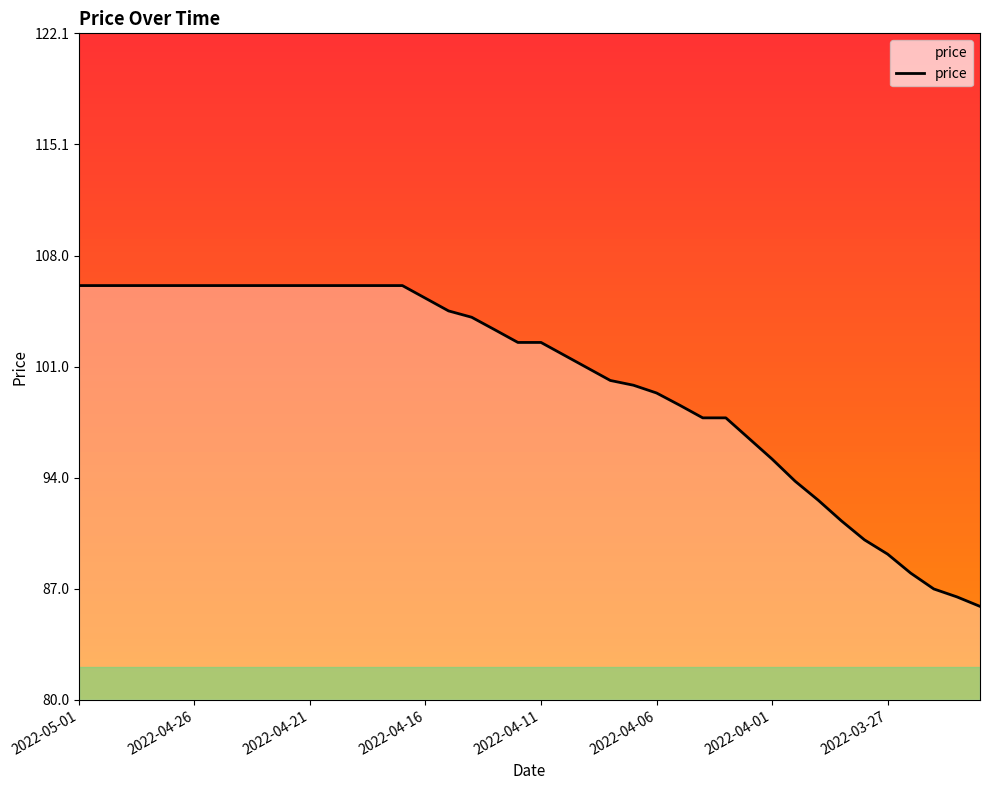

What is the minimum value shown in the chart?

85.9